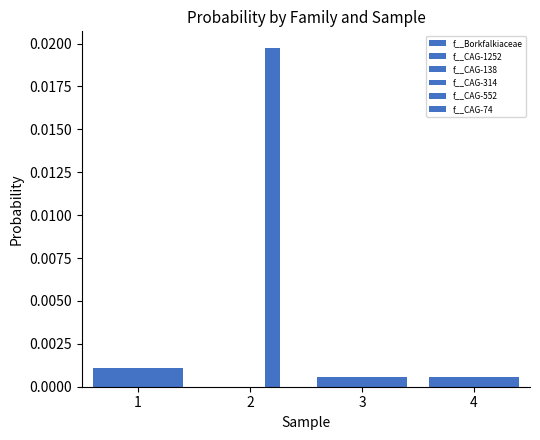

How many groups of bars are there?

4